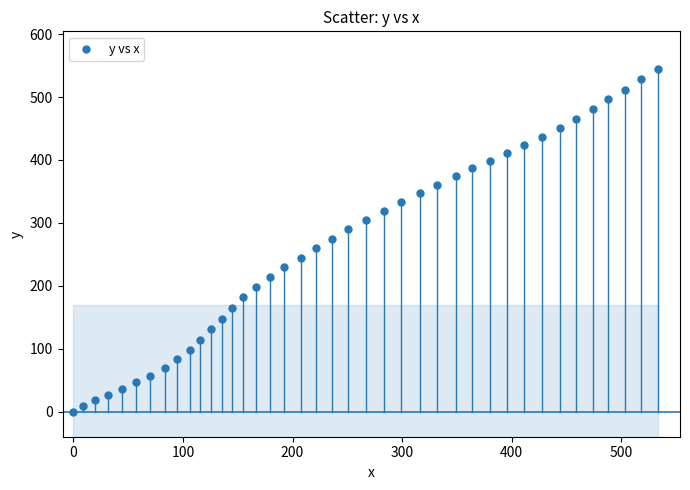

What is the range of Y values (max minus min)?

544.4